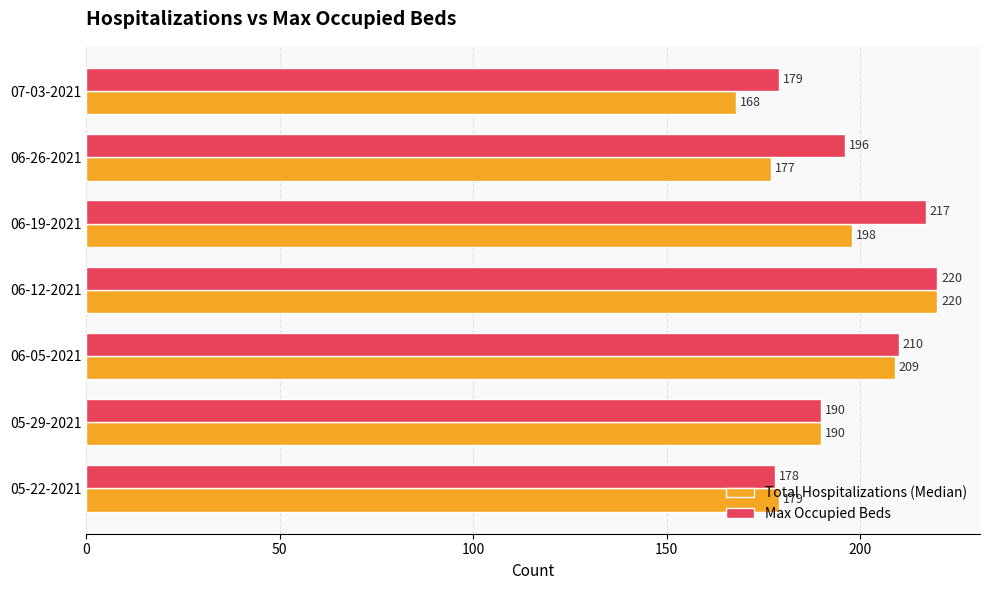

What is the highest value of the Total Hospitalizations (Median) series?

220